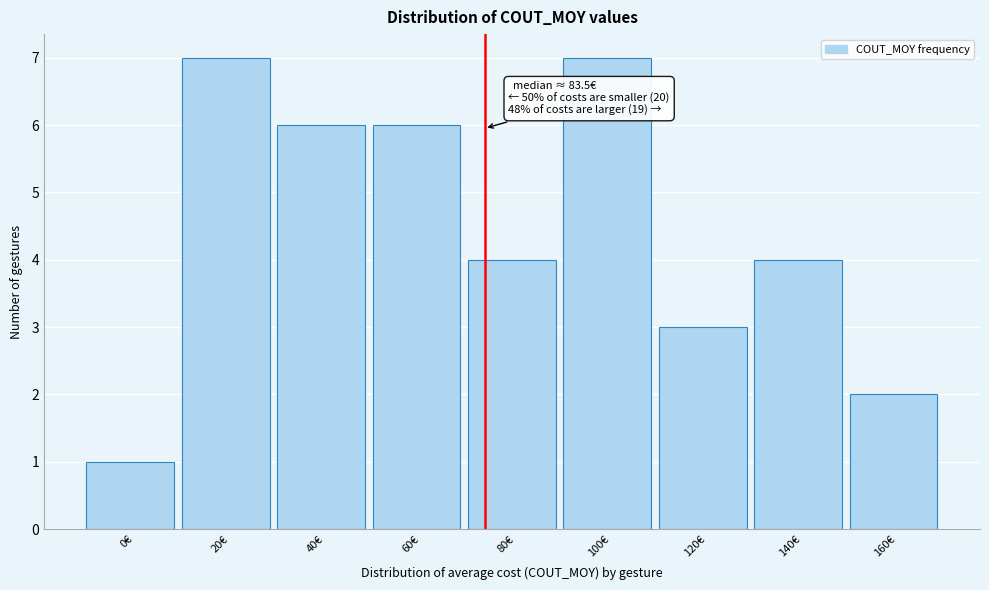

Reading left to right, extract all data points from this chart.

0€=1	20€=7	40€=6	60€=6	80€=4	100€=7	120€=3	140€=4	160€=2